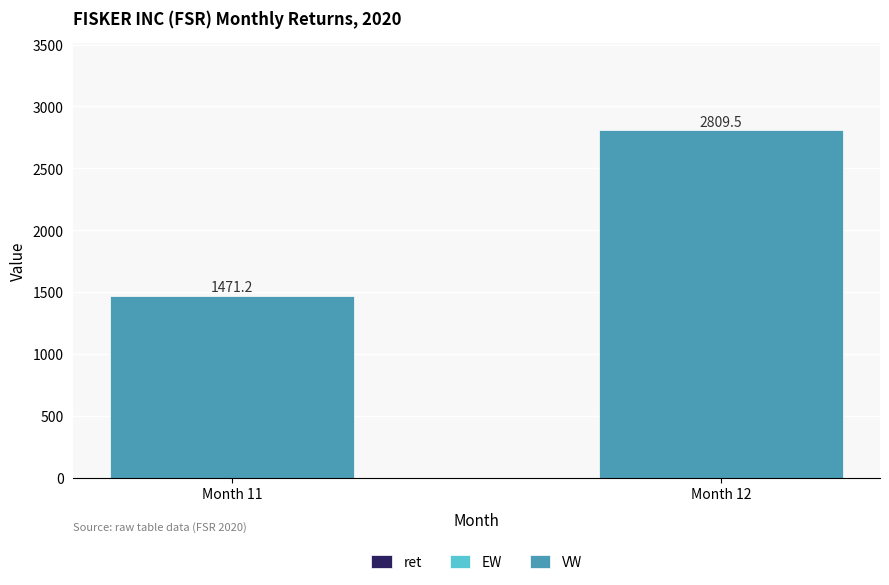

How many distinct data groups are displayed?

3